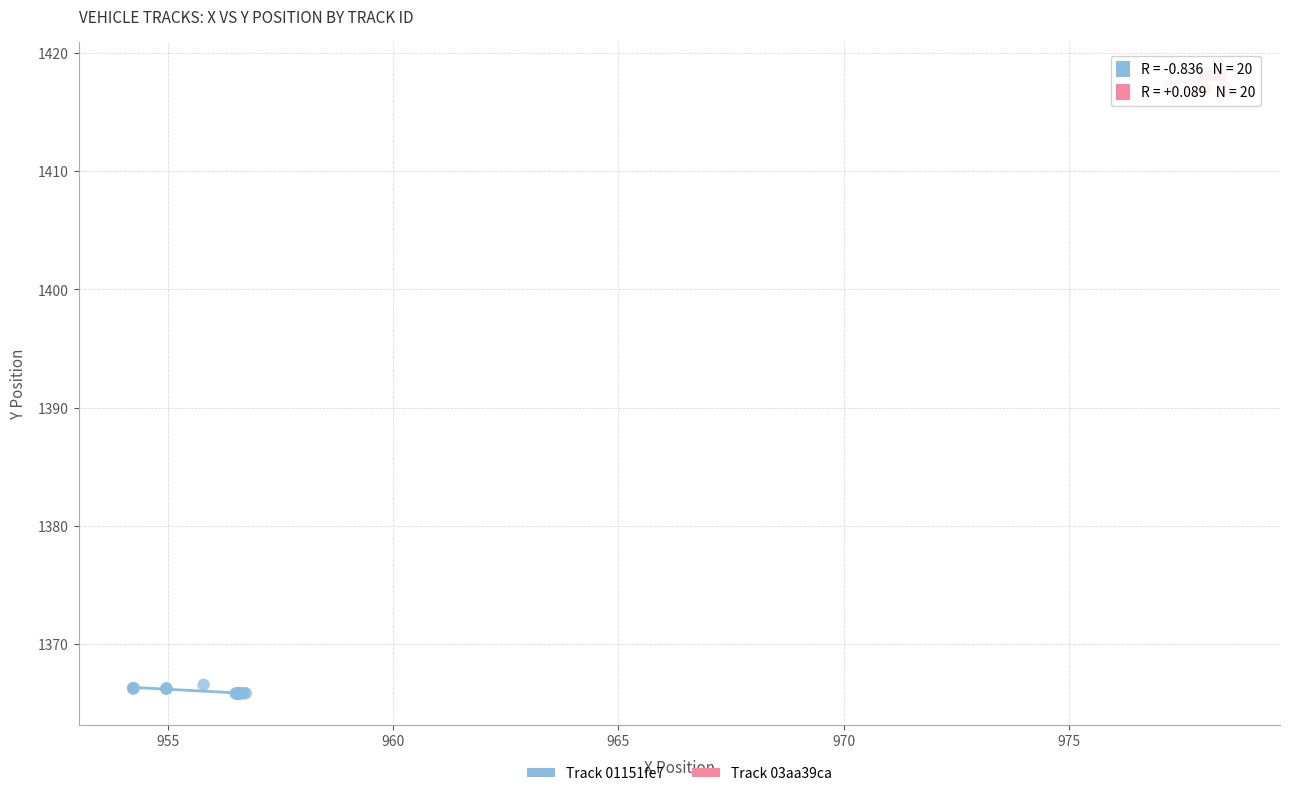

Which series contains the lowest Y value?

Track 01151fe7